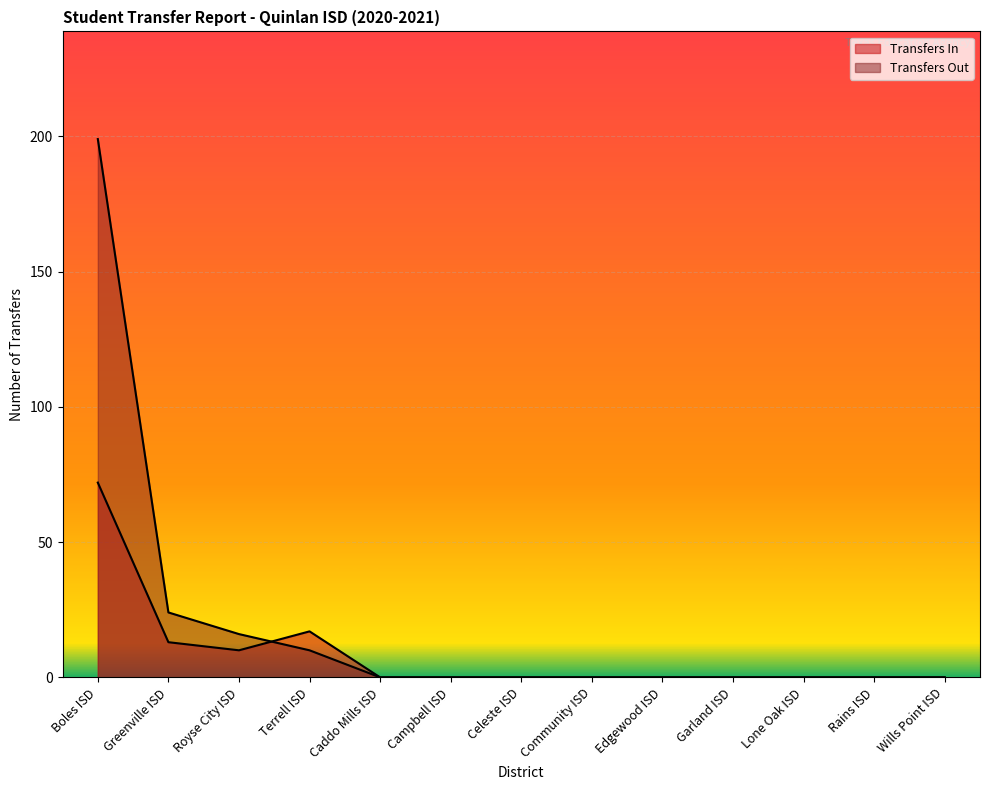

Reading right to left, what are all the values shown in this chart?

Transfers In: Wills Point ISD=0	Rains ISD=0	Lone Oak ISD=0	Garland ISD=0	Edgewood ISD=0	Community ISD=0	Celeste ISD=0	Campbell ISD=0	Caddo Mills ISD=0	Terrell ISD=17	Royse City ISD=10	Greenville ISD=13	Boles ISD=72
Transfers Out: Wills Point ISD=0	Rains ISD=0	Lone Oak ISD=0	Garland ISD=0	Edgewood ISD=0	Community ISD=0	Celeste ISD=0	Campbell ISD=0	Caddo Mills ISD=0	Terrell ISD=10	Royse City ISD=16	Greenville ISD=24	Boles ISD=199